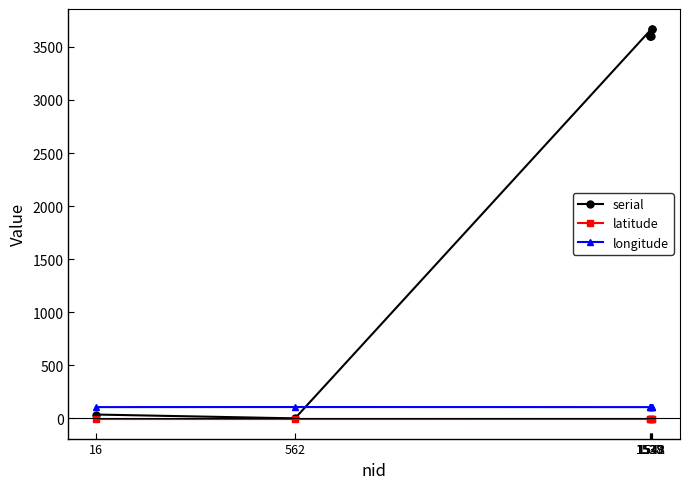

In latitude, how many points are higher than both neighbors (excluding endpoints)?

1